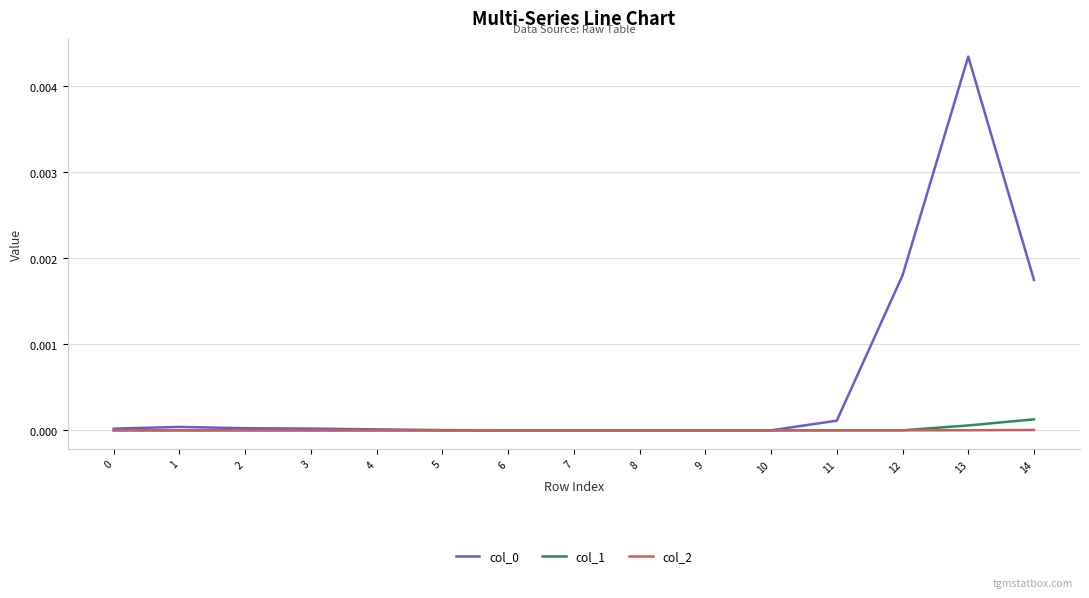

Does the chart display data point markers on the line(s)?

No